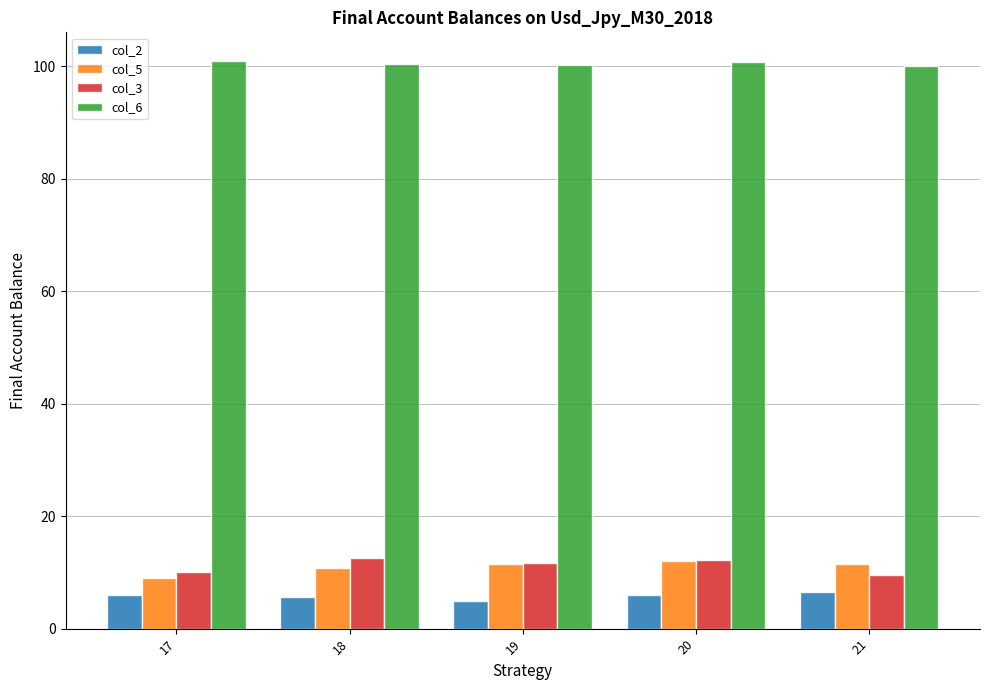

What is the spread (max minus min) of values at 19?

95.3